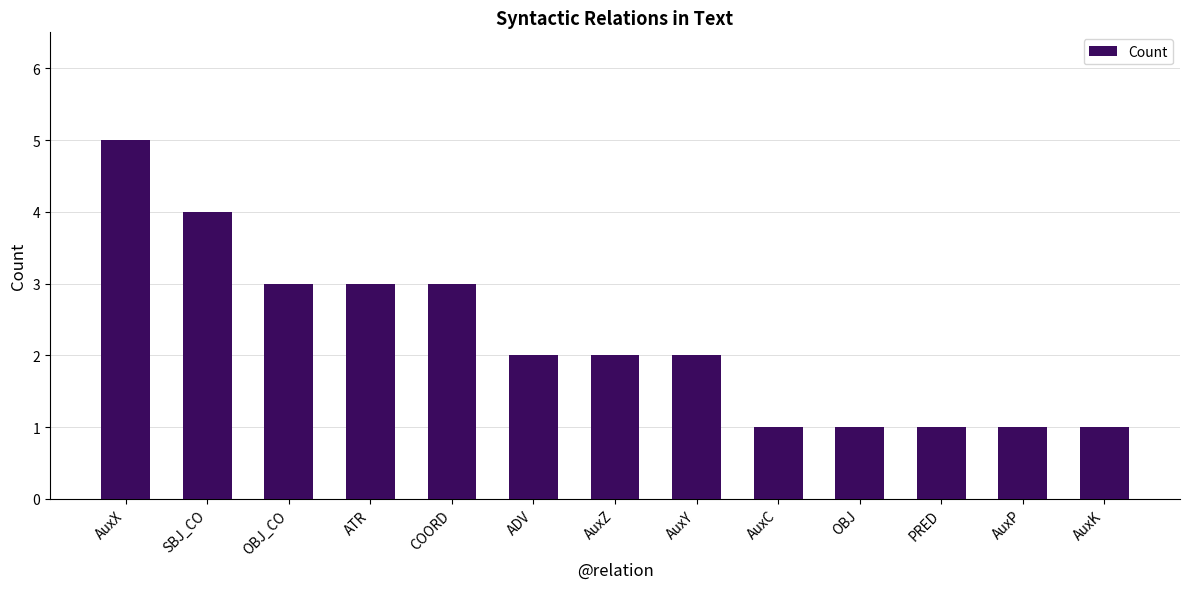

Reading right to left, transcribe all the data shown in this chart.

AuxK=1	AuxP=1	PRED=1	OBJ=1	AuxC=1	AuxY=2	AuxZ=2	ADV=2	COORD=3	ATR=3	OBJ_CO=3	SBJ_CO=4	AuxX=5